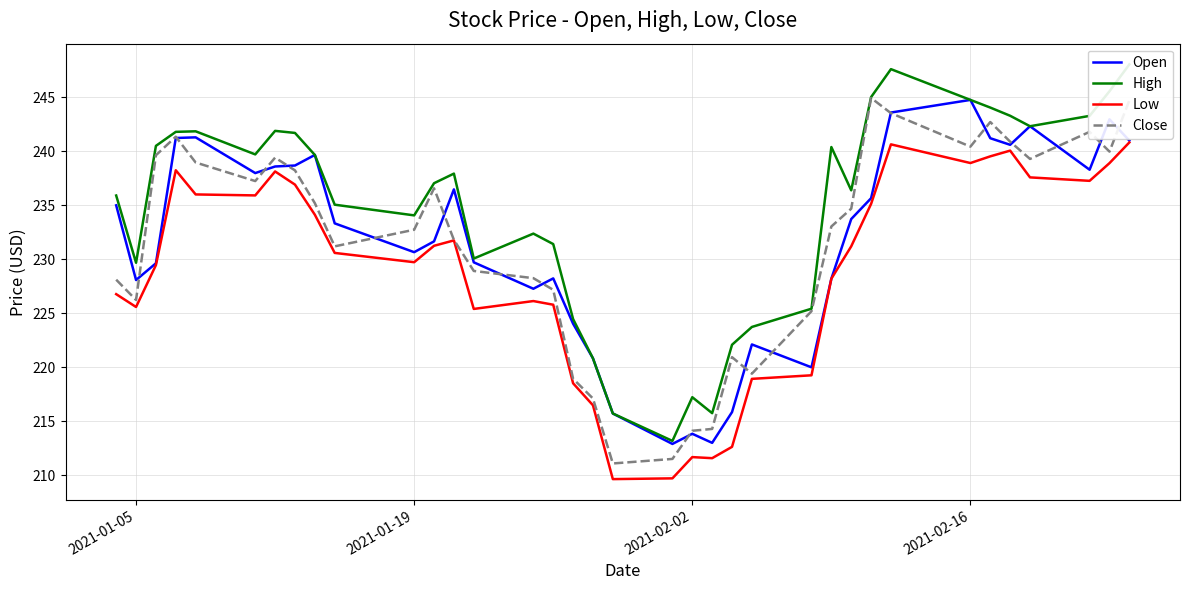

What is the lowest value of the Open series?

212.9